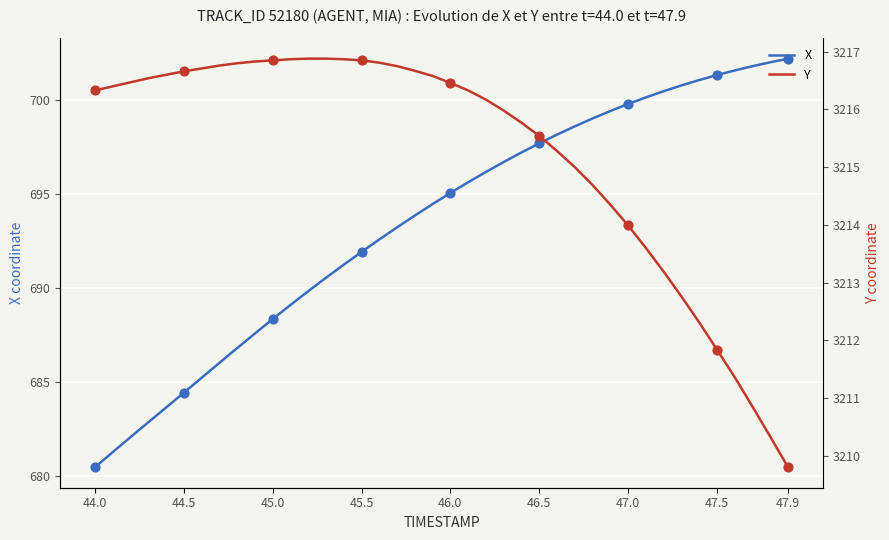

What are all the series names shown in the legend?

X, Y